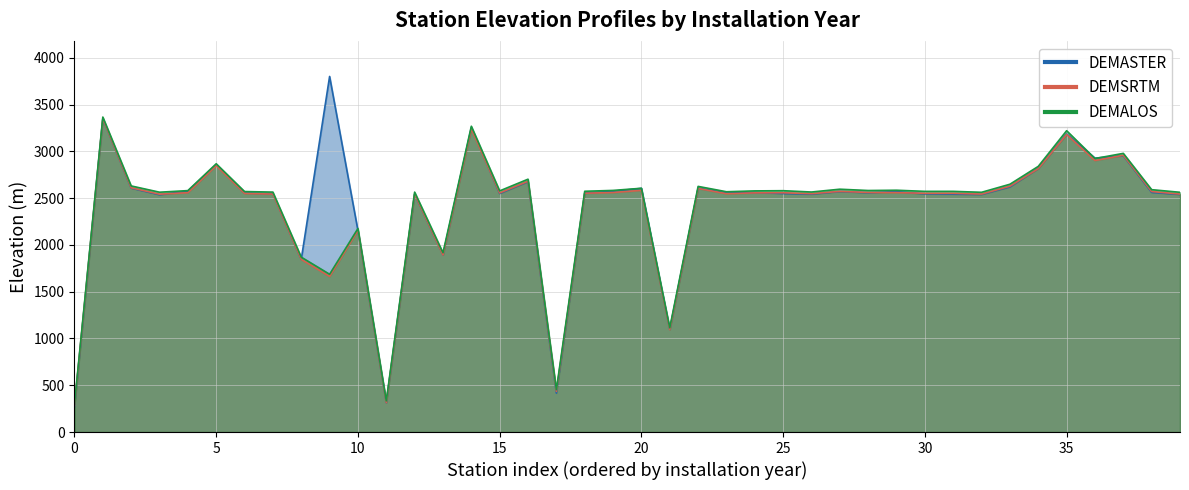

Does the chart have visible grid lines?

Yes